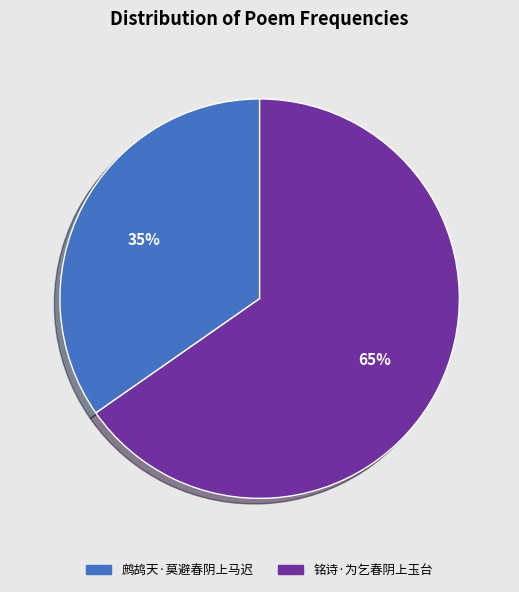

Do 铭诗·为乞春阴上玉台 and 鹧鸪天·莫避春阴上马迟 together represent more than half of the pie?

Yes